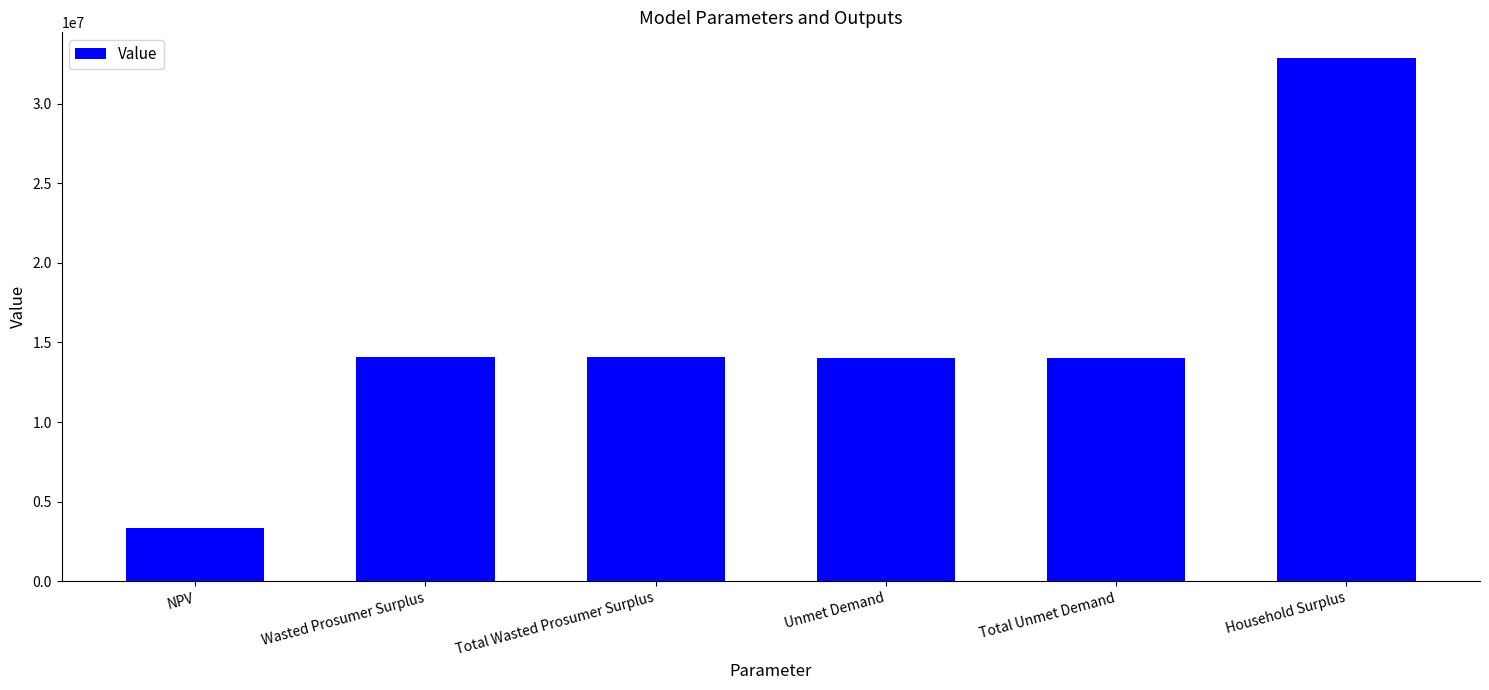

How many bars are there in total?

6